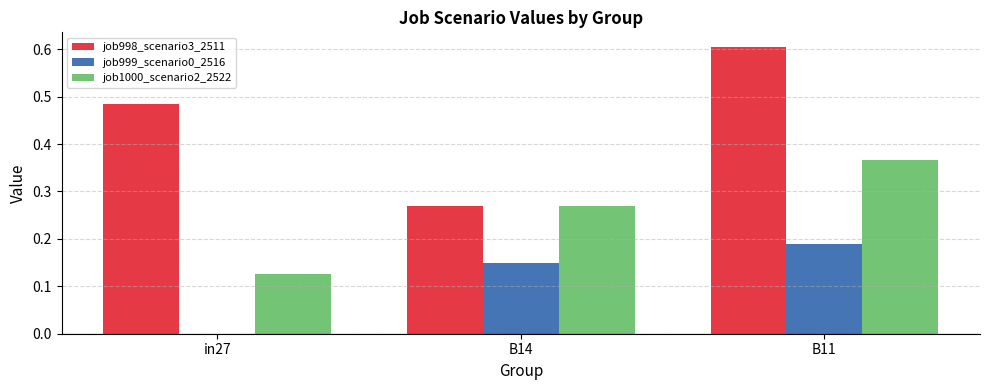

Between in27 and B11, which series saw the biggest shift?

job1000_scenario2_2522